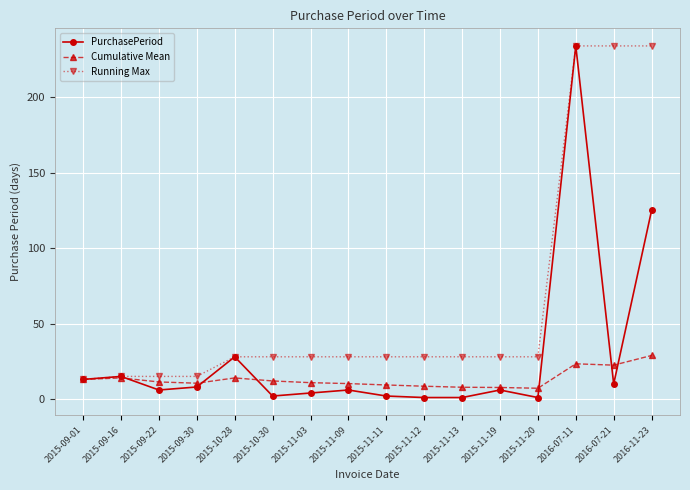

What is the label of the 10th point from the right?

2015-11-03